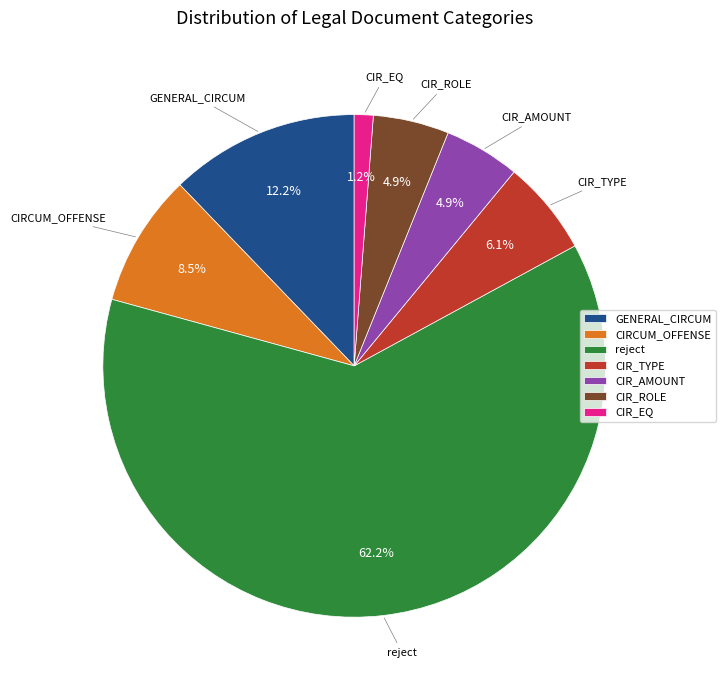

Which has a higher value, GENERAL_CIRCUM or CIR_AMOUNT?

GENERAL_CIRCUM